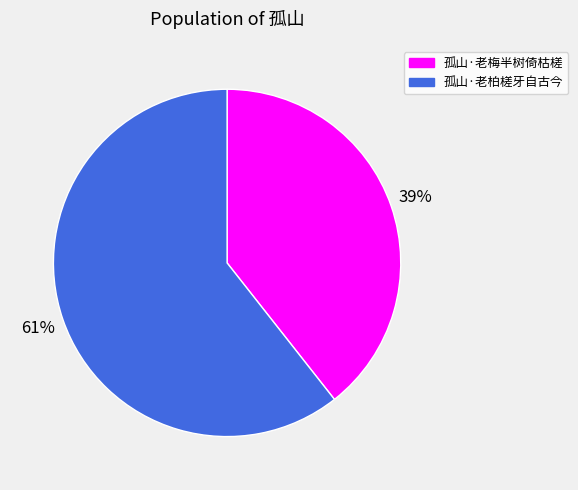

To the nearest percent, what is the average slice percentage?

50%